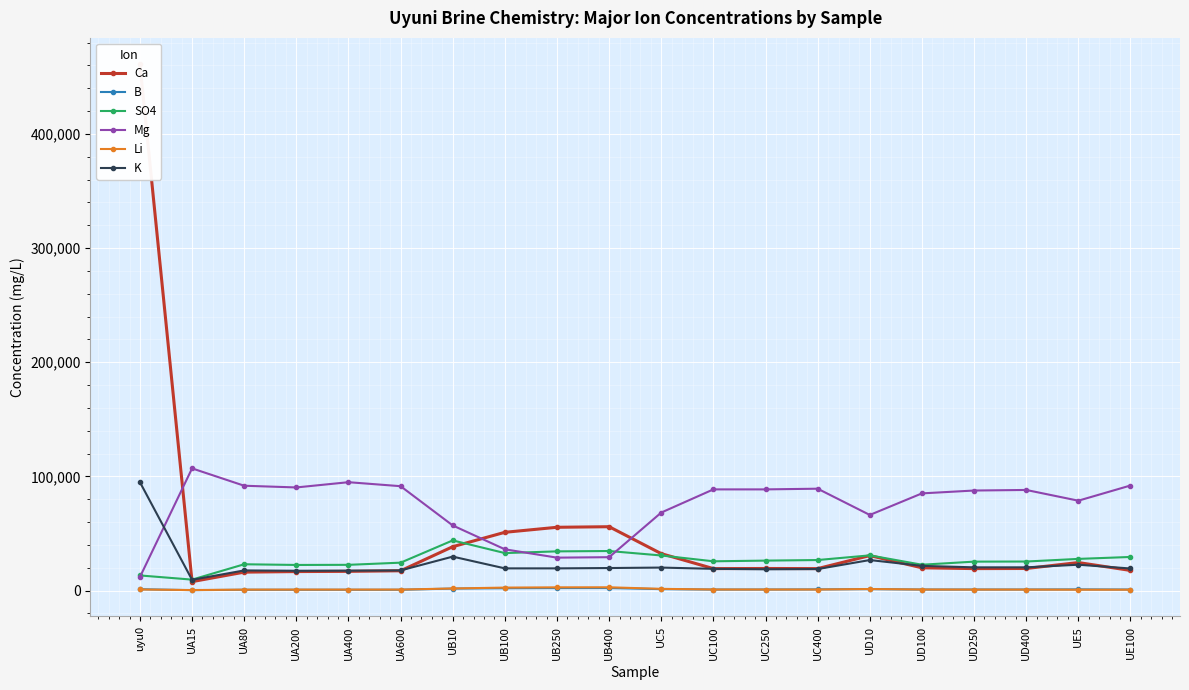

The Mg series shows 15999 at uyu0. True or false?

False